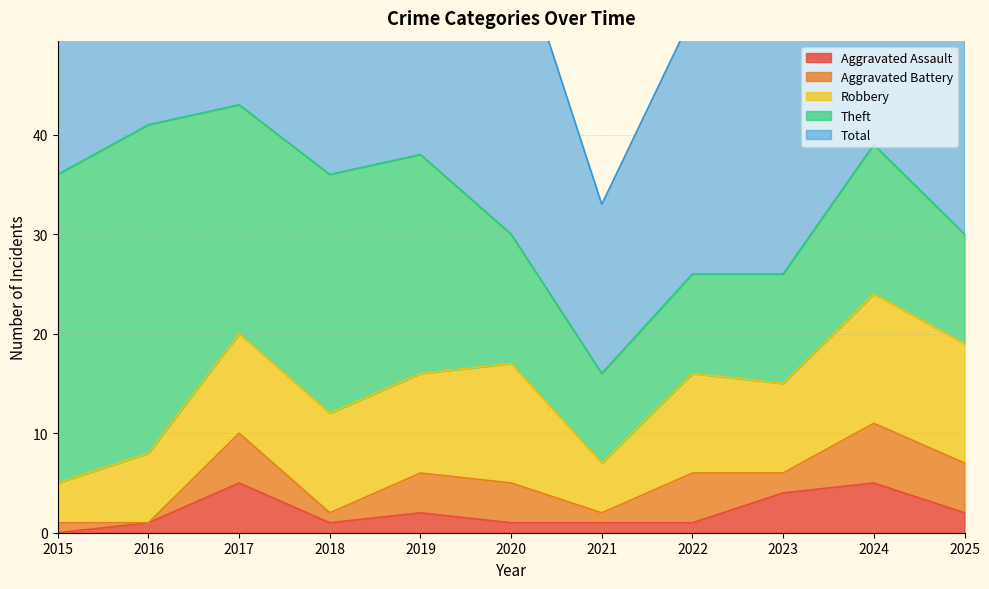

True or false: Aggravated Battery and Theft cross at least once.

False